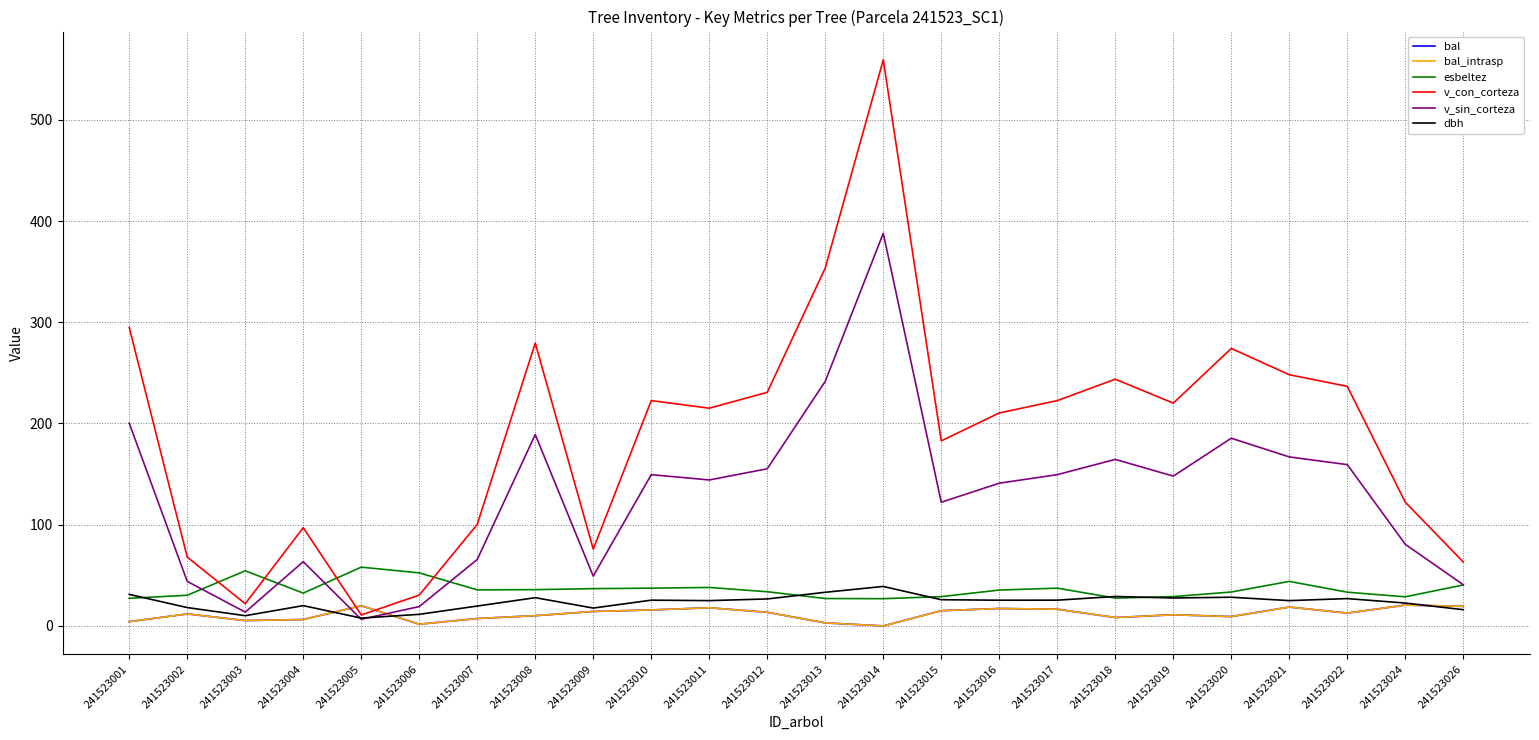

Does the chart display data point markers on the line(s)?

No